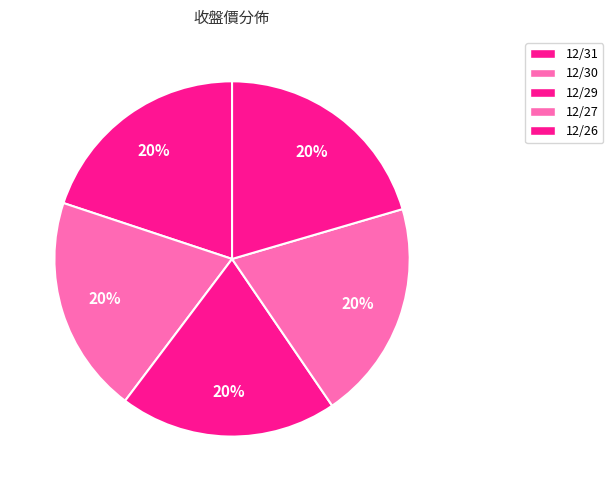

How many segments does this pie chart have?

5